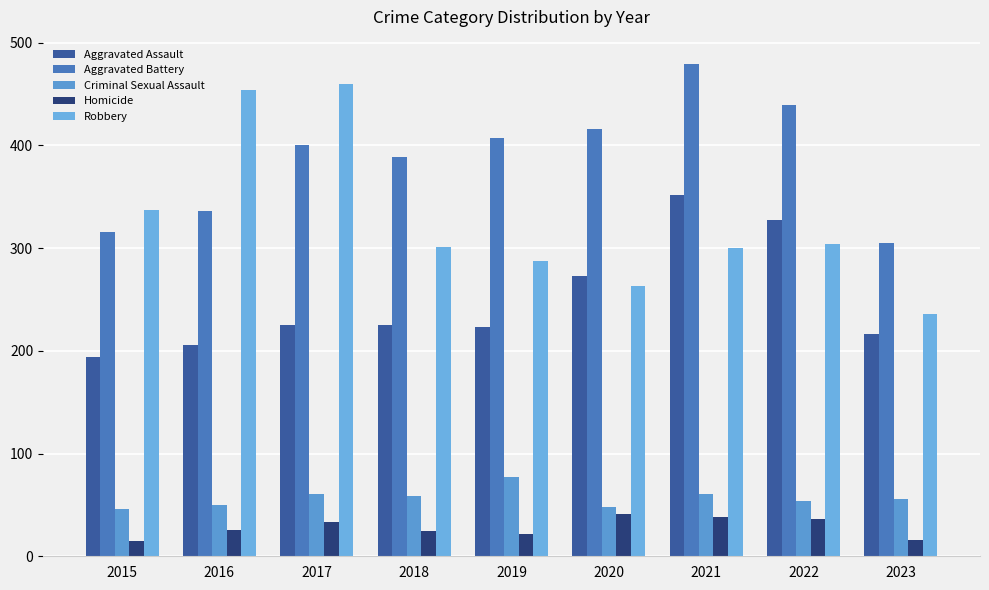

How many distinct data groups are displayed?

5